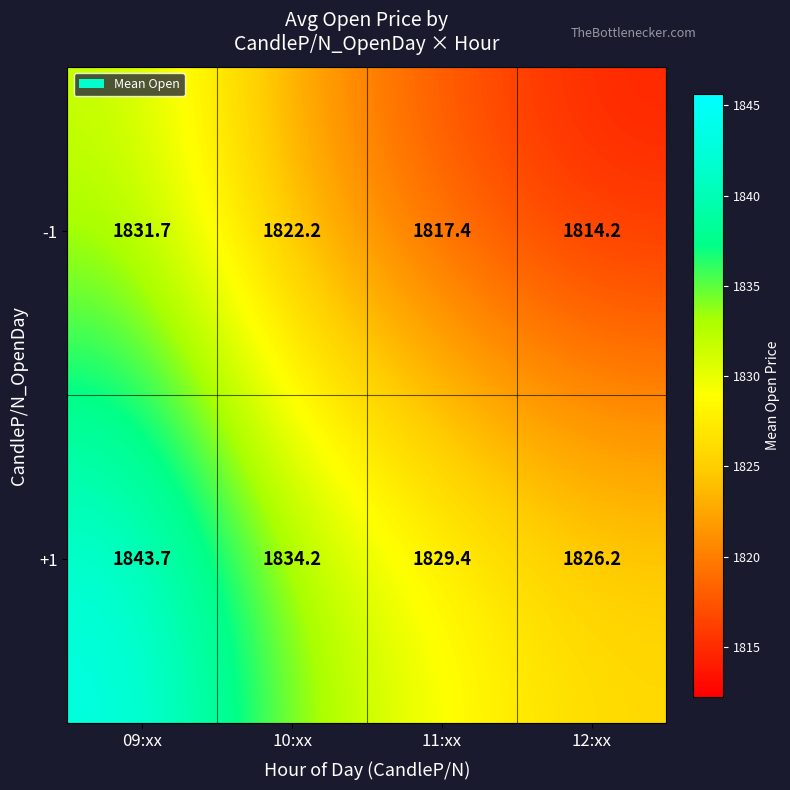

What is the average value of the +1 series?

1833.4